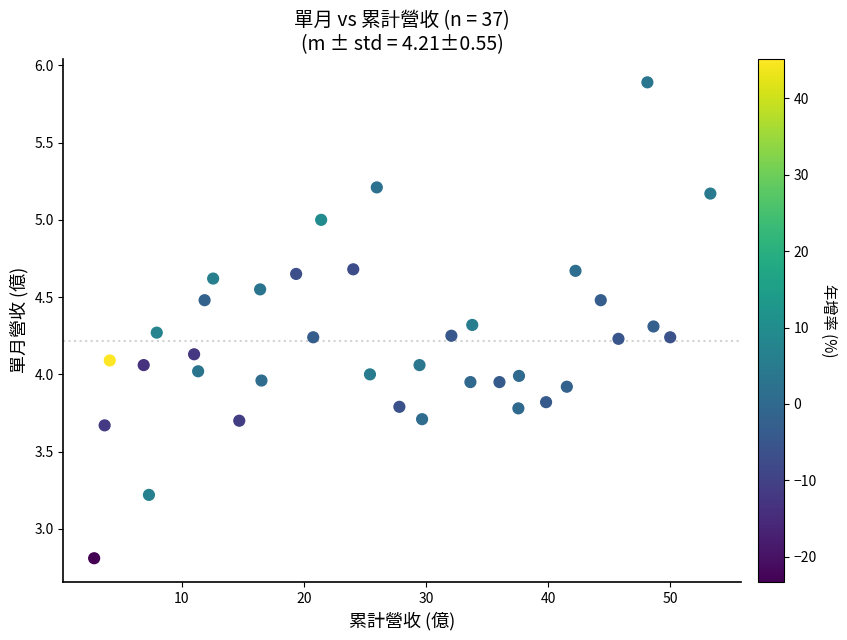

What is the range of Y values (max minus min)?

3.1